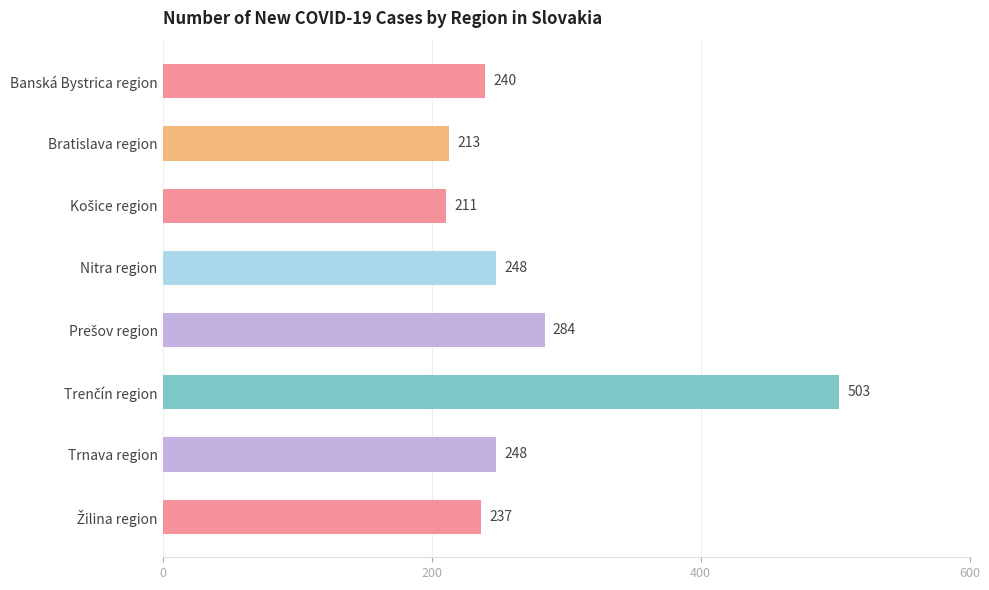

Is it true that the value at Trnava region is 73?

False